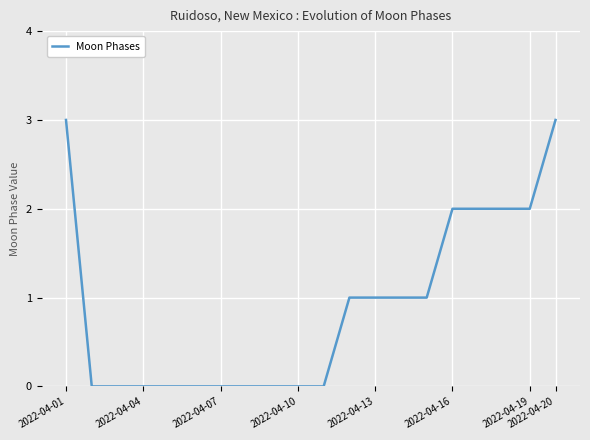

What is the maximum value shown in the chart?

3